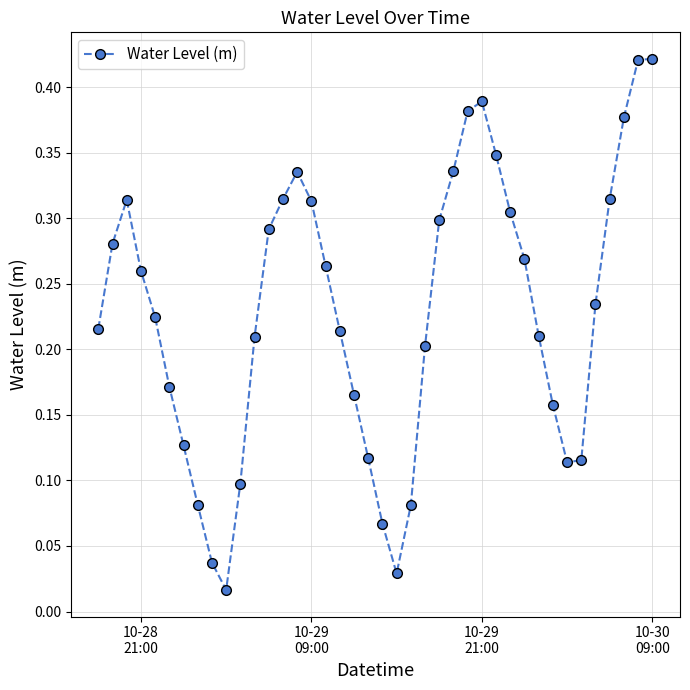

How many points are lower than both their immediate neighbors (excluding endpoints)?

3